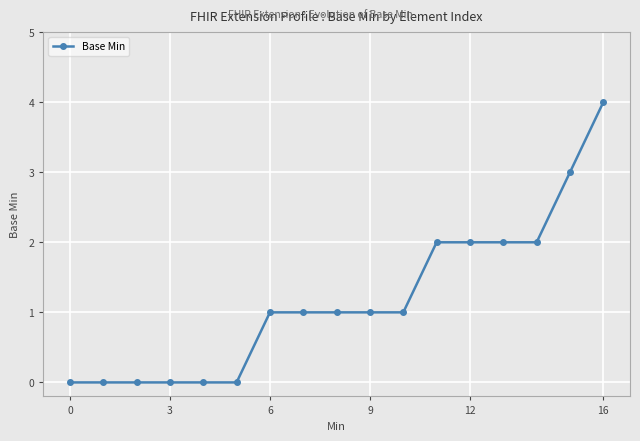

Does the chart have visible grid lines?

Yes